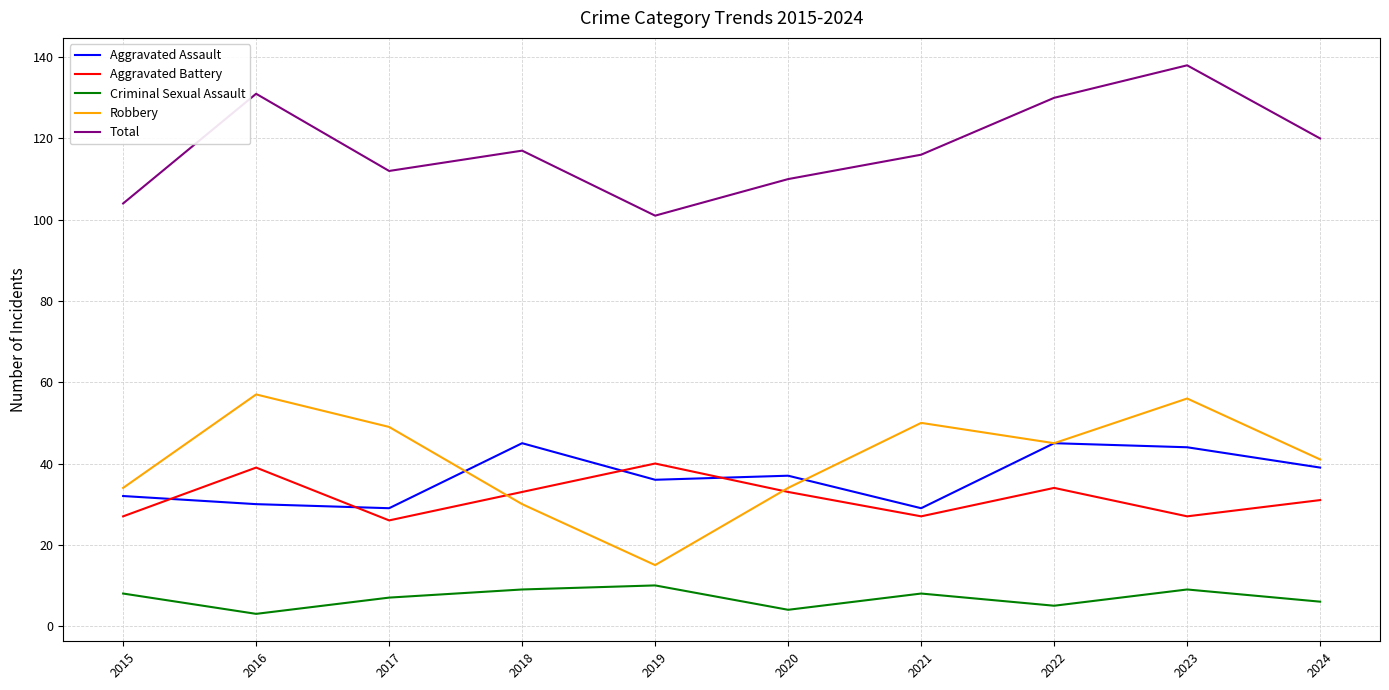

What is the total value across all series at 2019?

202